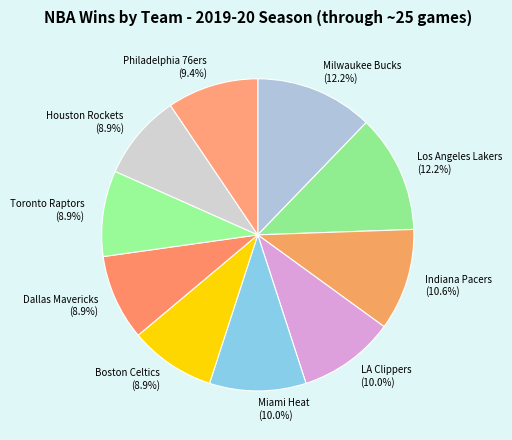

Does Miami Heat account for over 50% of the chart?

No